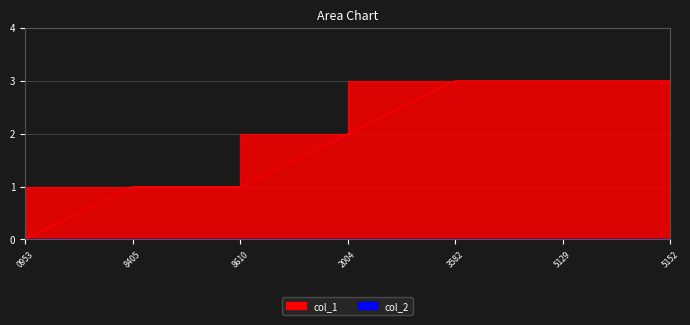

What is the value of the 7th point from the left?

3